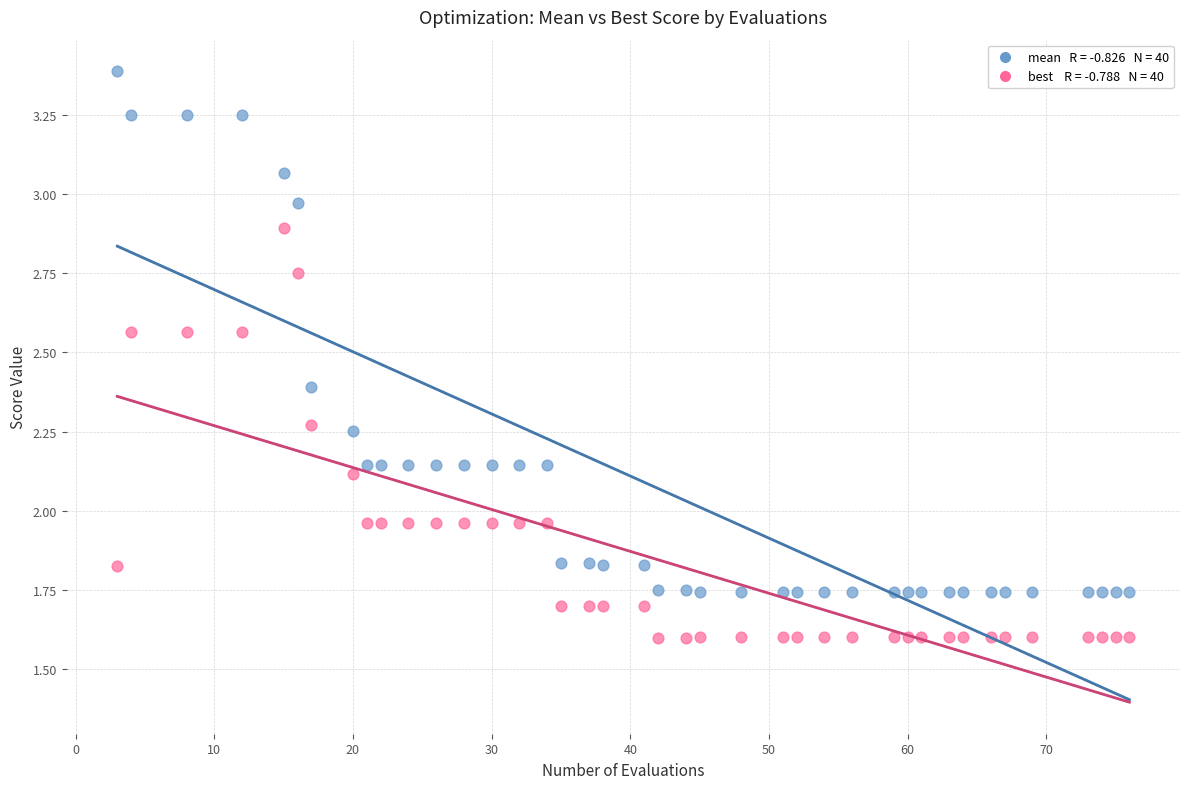

Across all data points, what is the range of X values (max minus min)?

73.0